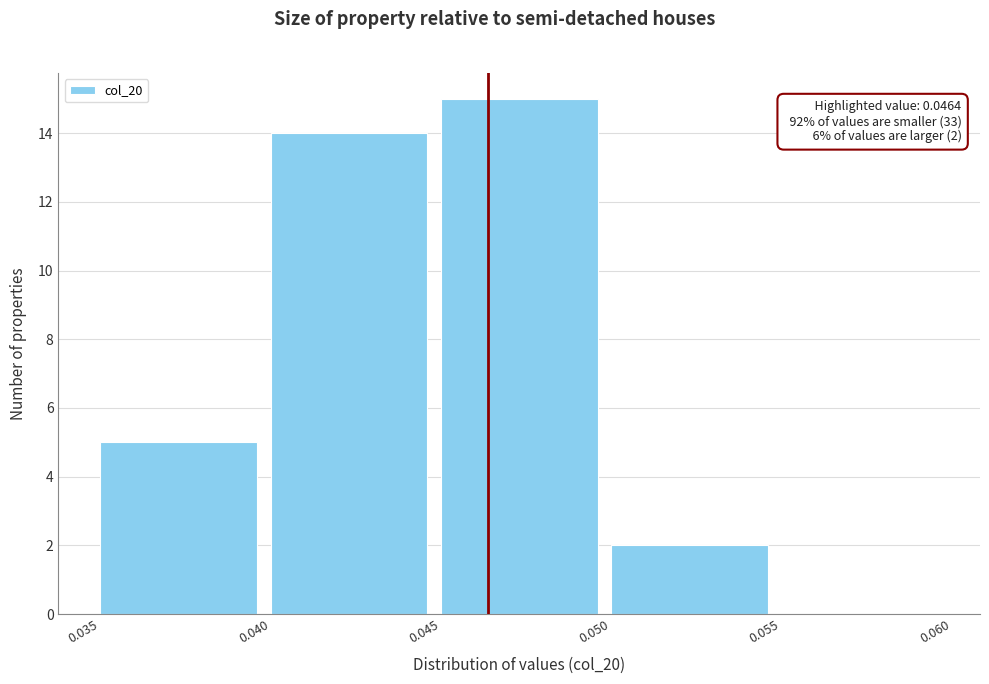

Over which range of the x-axis is the bar tallest?

0.045 to 0.050